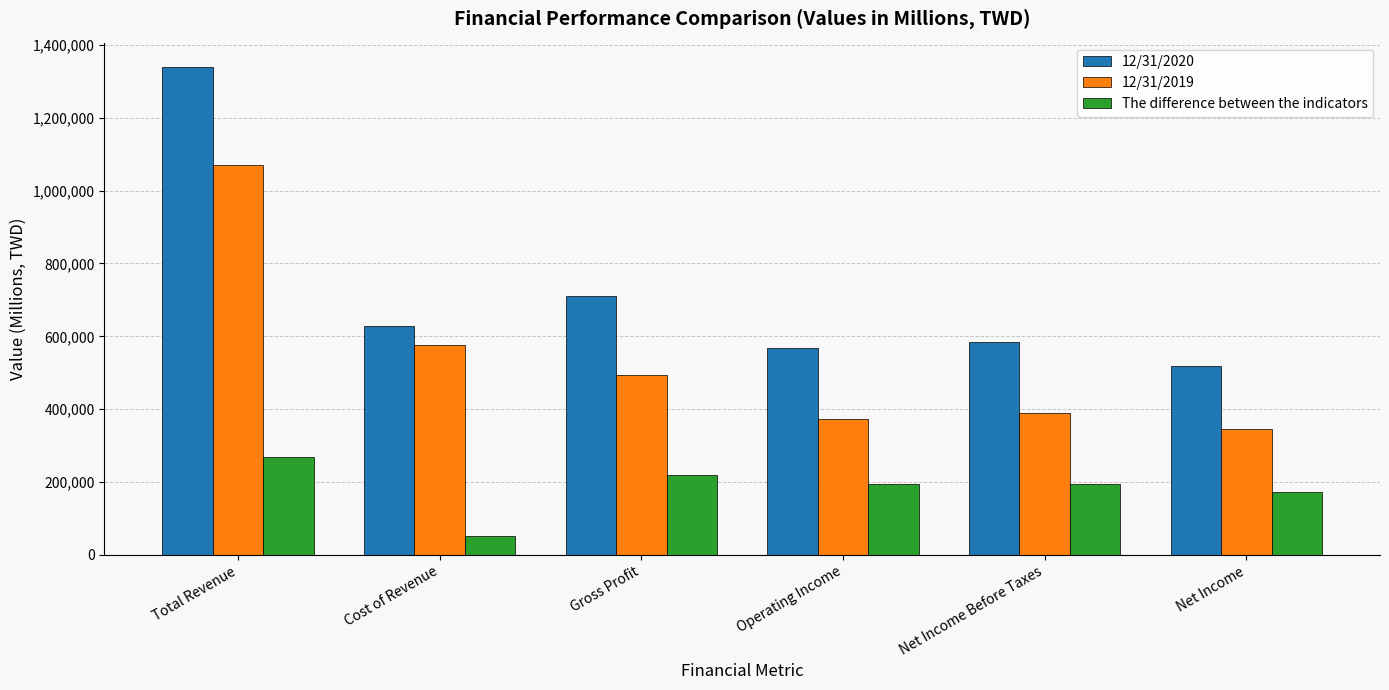

The value of 12/31/2019 at Cost of Revenue is 344138.2. True or false?

False